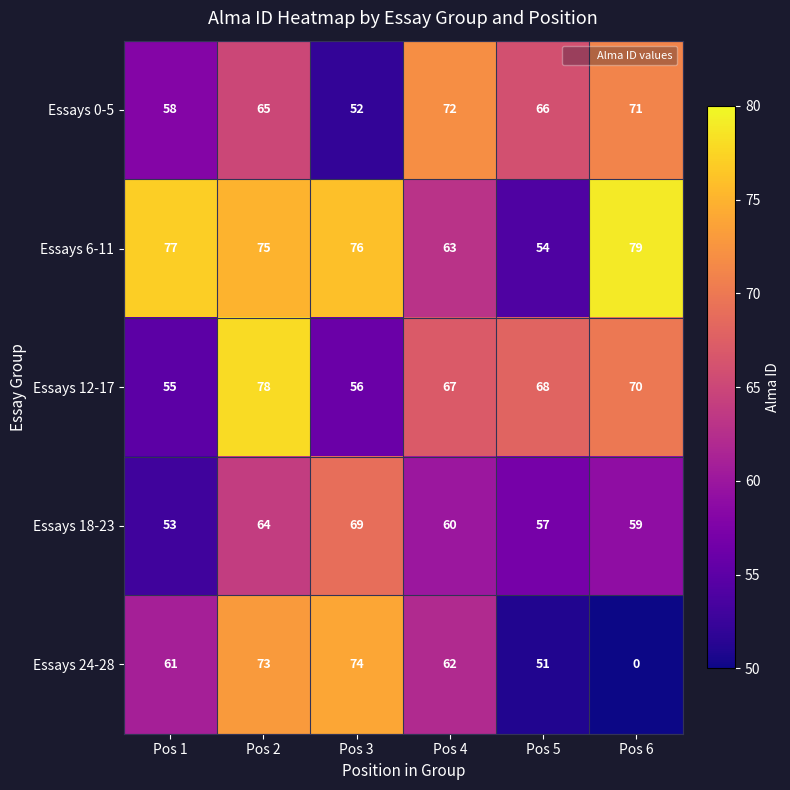

Is the value of Essays 0-5 at Pos 3 greater than the value of Essays 12-17 at Pos 2?

No